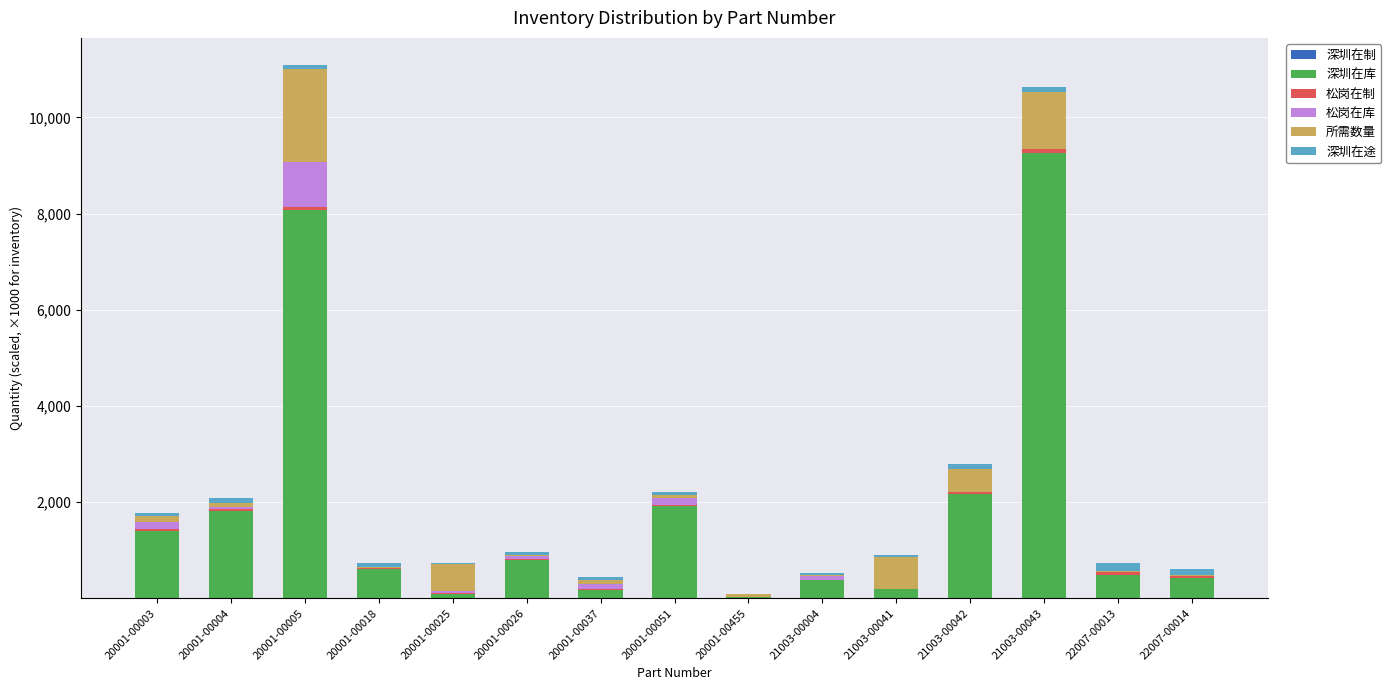

Are the bars grouped side by side (vs. stacked)?

No